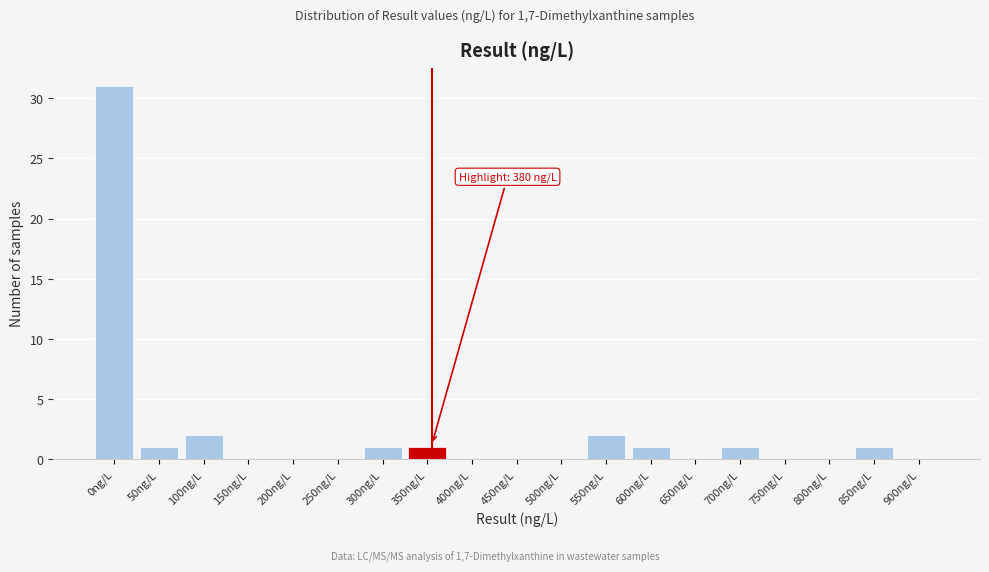

Reading right to left, list all the values displayed in this chart.

900ng/L=0	850ng/L=1	800ng/L=0	750ng/L=0	700ng/L=1	650ng/L=0	600ng/L=1	550ng/L=2	500ng/L=0	450ng/L=0	400ng/L=0	350ng/L=1	300ng/L=1	250ng/L=0	200ng/L=0	150ng/L=0	100ng/L=2	50ng/L=1	0ng/L=31